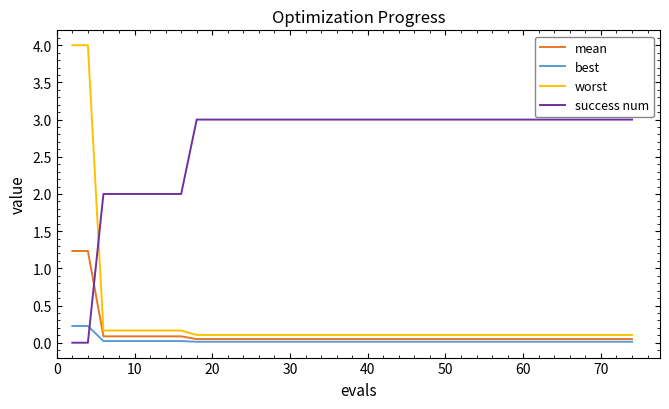

What are all the series names shown in the legend?

mean, best, worst, success num